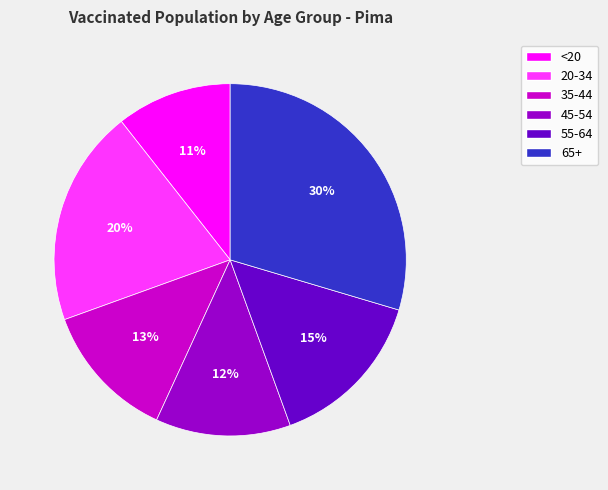

Is the sum of 55-64 and 65+ greater than half?

No